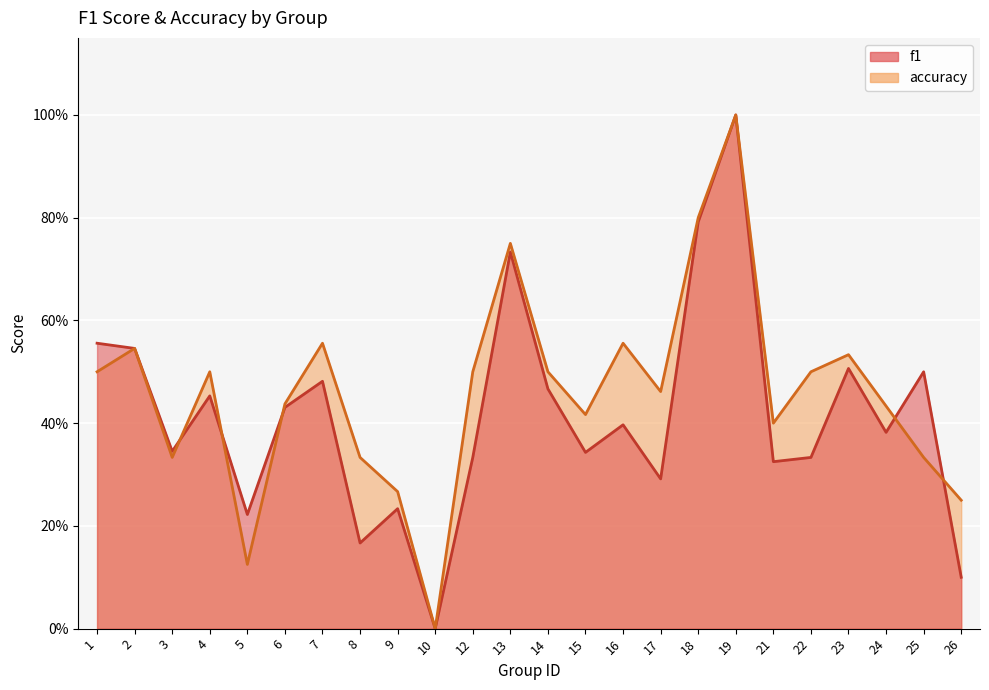

Reading left to right, transcribe all the data shown in this chart.

f1: 0.6	0.5	0.3	0.5	0.2	0.4	0.5	0.2	0.2	0.0	0.3	0.7	0.5	0.3	0.4	0.3	0.8	1.0	0.3	0.3	0.5	0.4	0.5	0.1
accuracy: 0.5	0.5	0.3	0.5	0.1	0.4	0.6	0.3	0.3	0.0	0.5	0.8	0.5	0.4	0.6	0.5	0.8	1.0	0.4	0.5	0.5	0.4	0.3	0.2